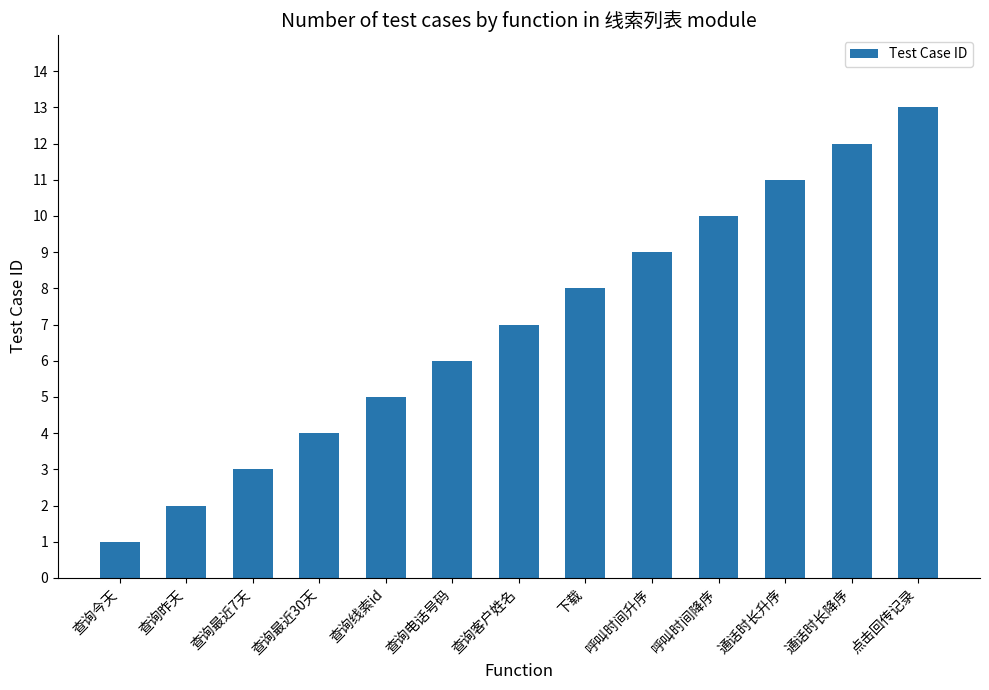

What is the label of the 3rd bar from the left?

查询最近7天